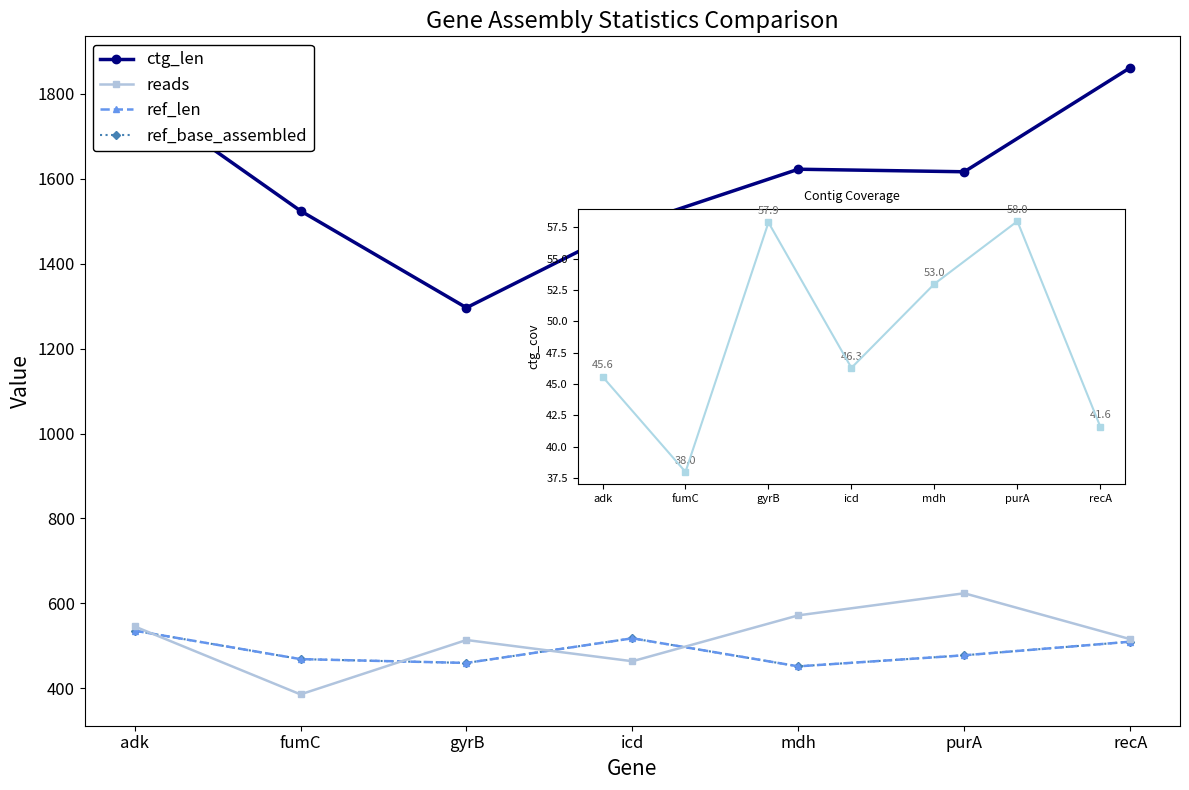

Does the chart have visible grid lines?

No